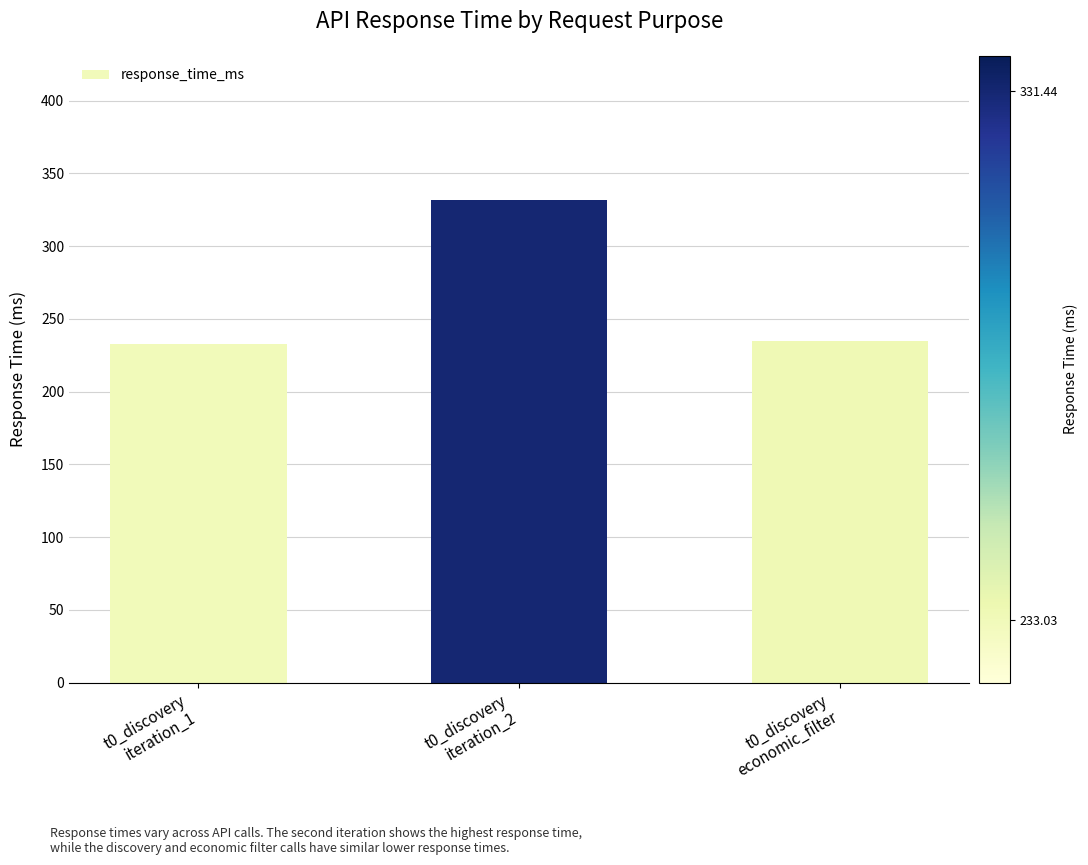

Which category has the highest value across all series?

t0_discovery
iteration_2